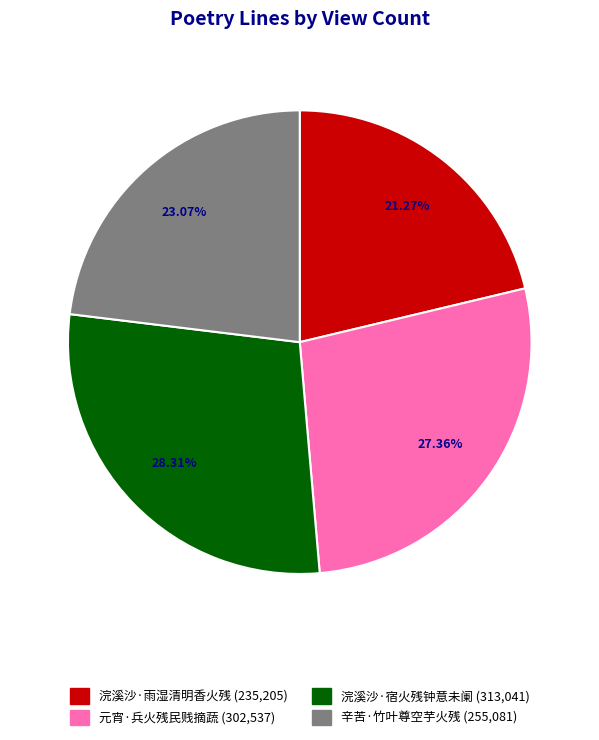

Is there any slice that represents more than half of the pie?

No